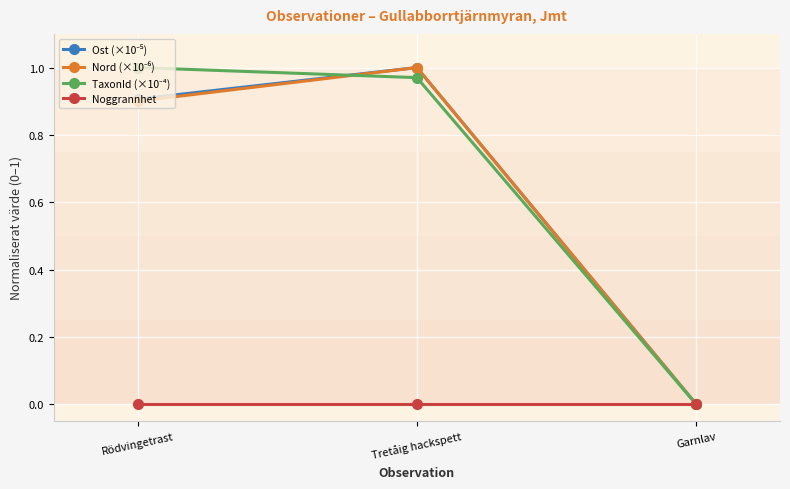

The value of Noggrannhet at Garnlav is 0.0. True or false?

True